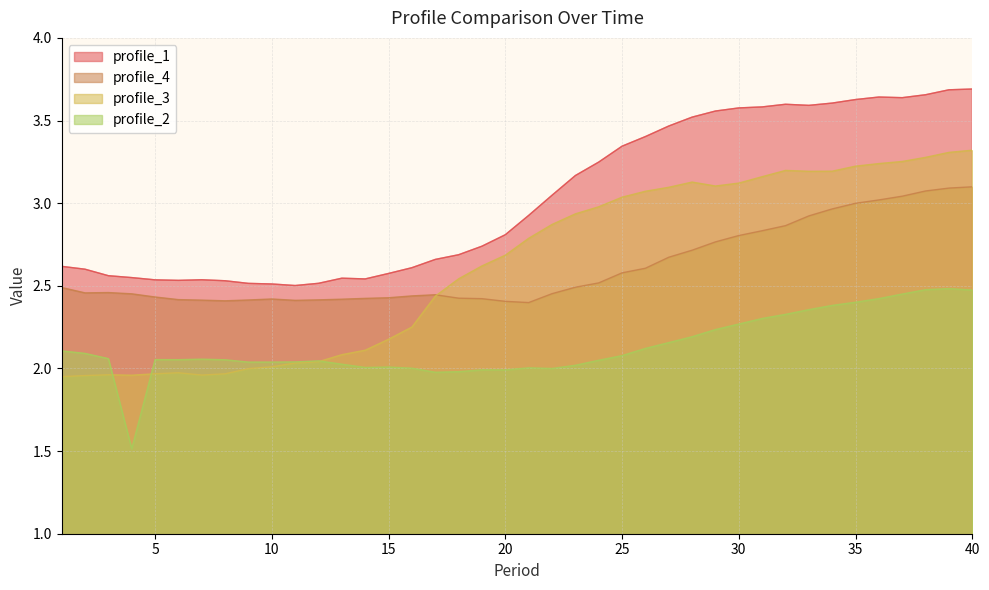

The profile_3 series shows 2.0 at 10. True or false?

True